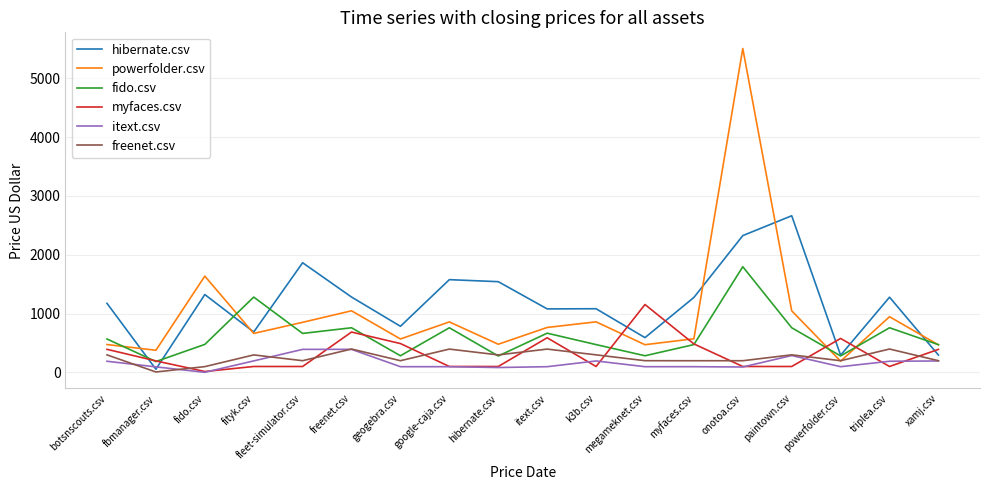

True or false: fido.csv has a value of 863.7 at fleet-simulator.csv.

False